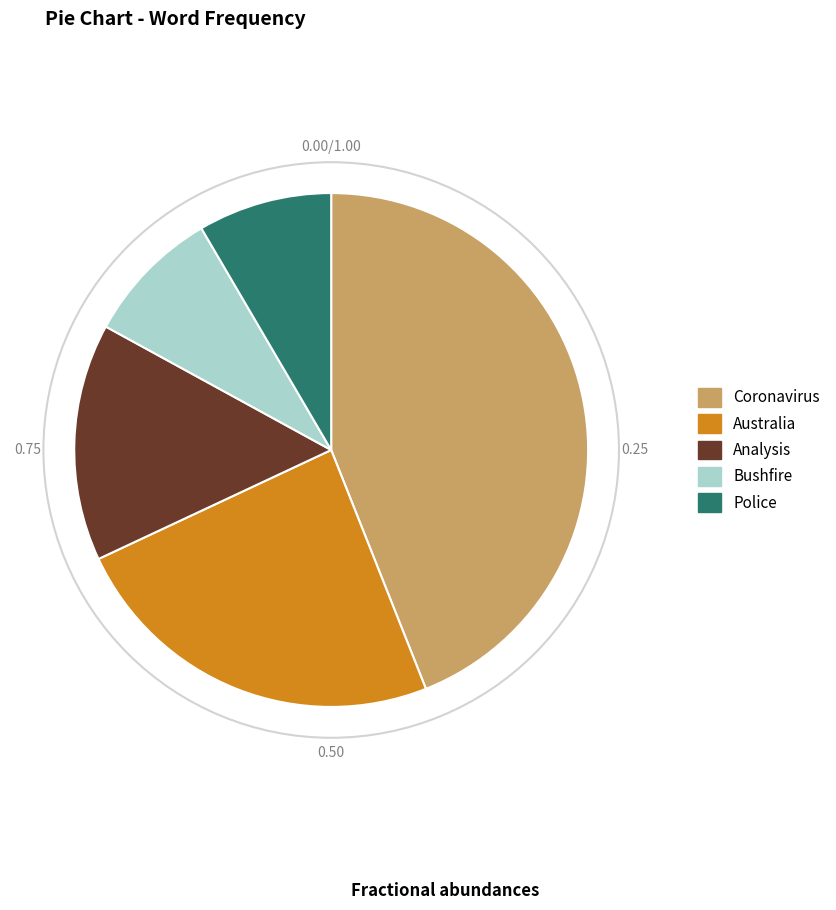

Which category has the biggest portion of the pie?

Coronavirus